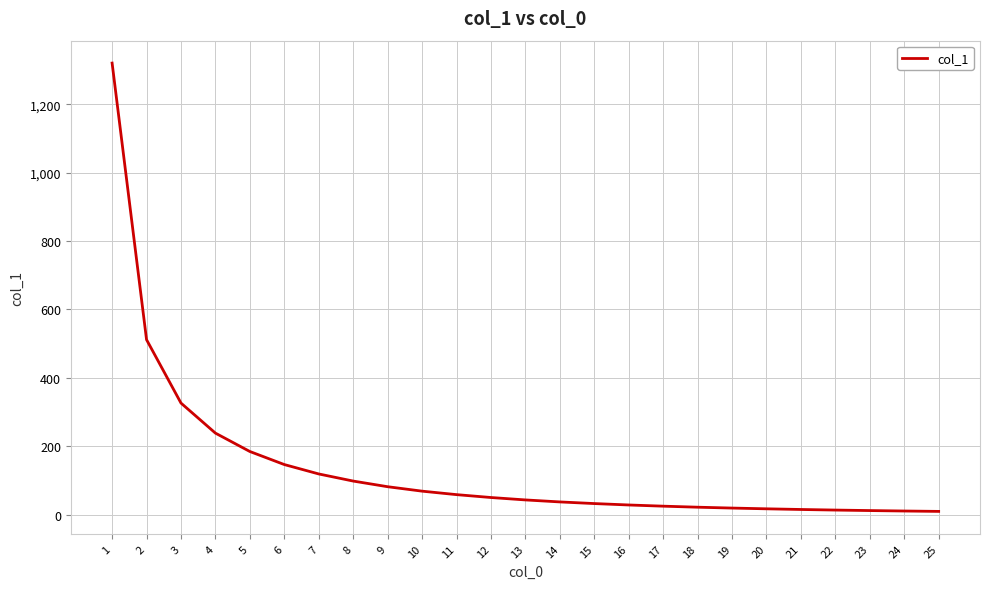

What is the change in value from 1 to 2?

-809.1